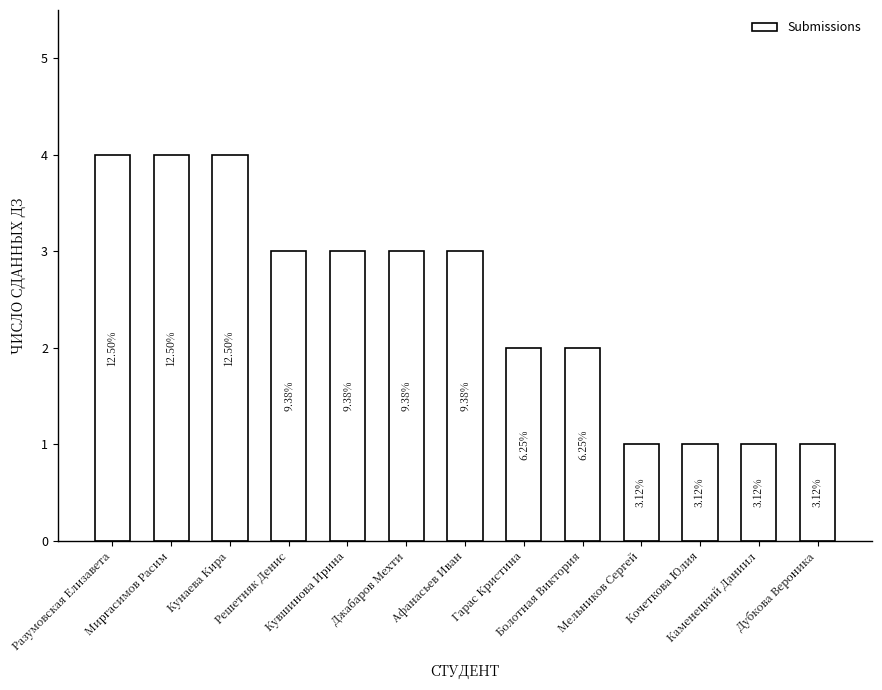

At which label does the data first exceed 3?

Разумовская Елизавета